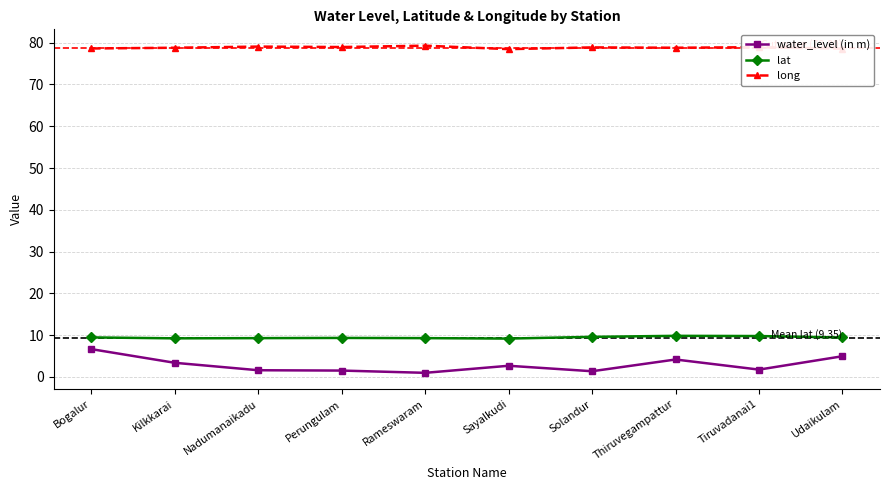

What position from the right is Rameswaram?

6